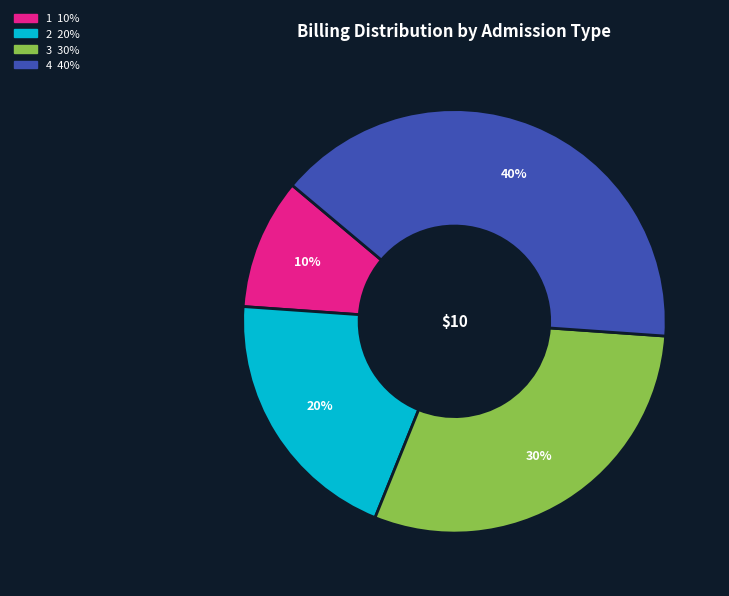

To the nearest percent, what is the difference between the largest and smallest slice percentages?

30%